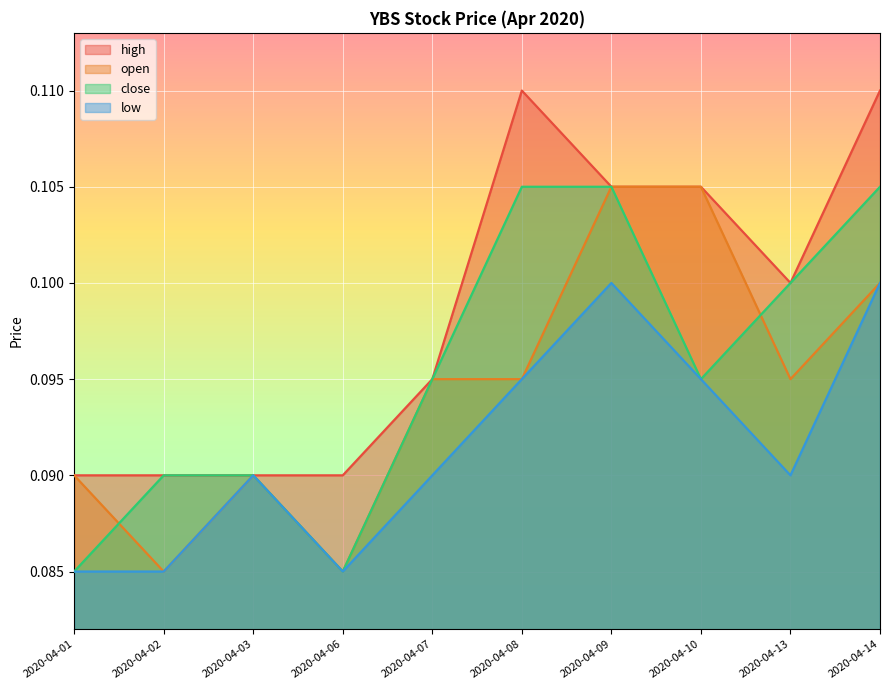

Between 2020-04-09 and 2020-04-13, which is larger?

2020-04-09